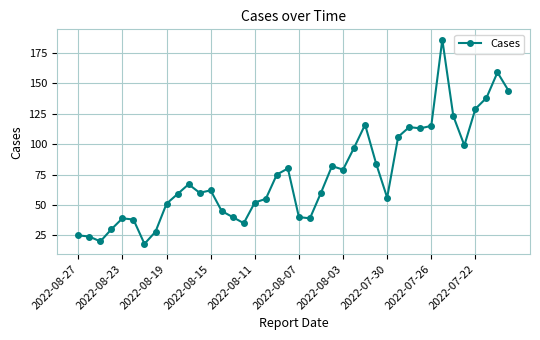

What is the average value?

75